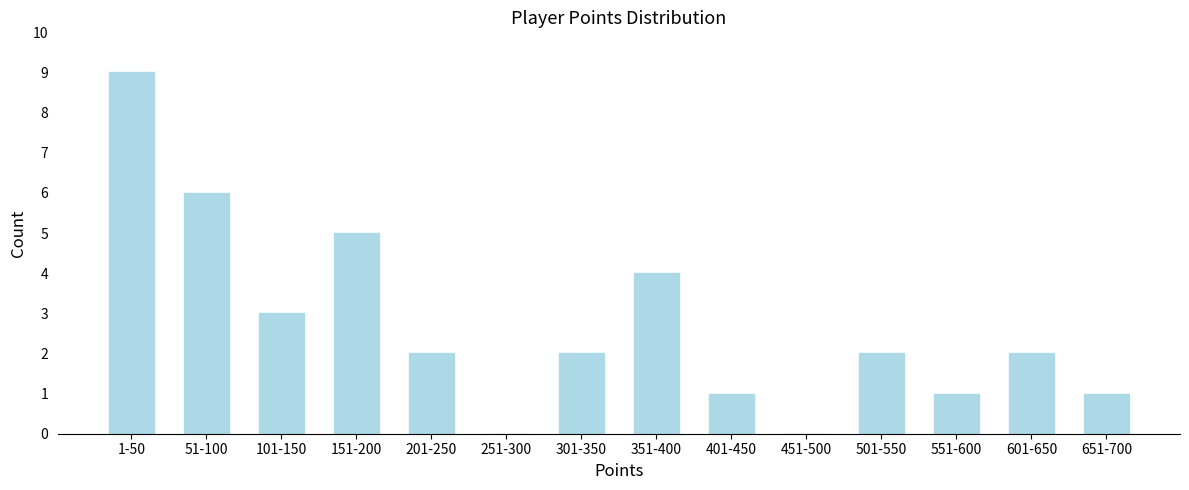

Reading right to left, transcribe all the data shown in this chart.

651-700=1	601-650=2	551-600=1	501-550=2	451-500=0	401-450=1	351-400=4	301-350=2	251-300=0	201-250=2	151-200=5	101-150=3	51-100=6	1-50=9